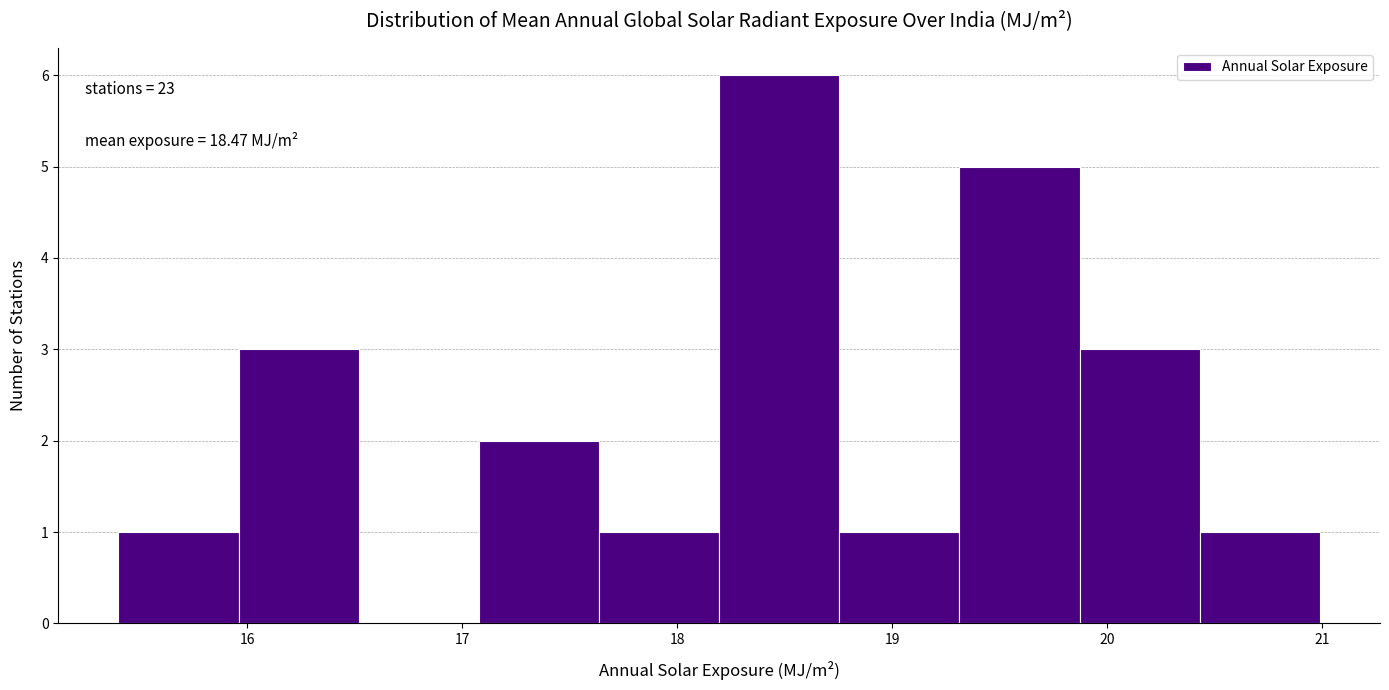

Which range on the x-axis has the tallest bar?

18.2 to 18.8